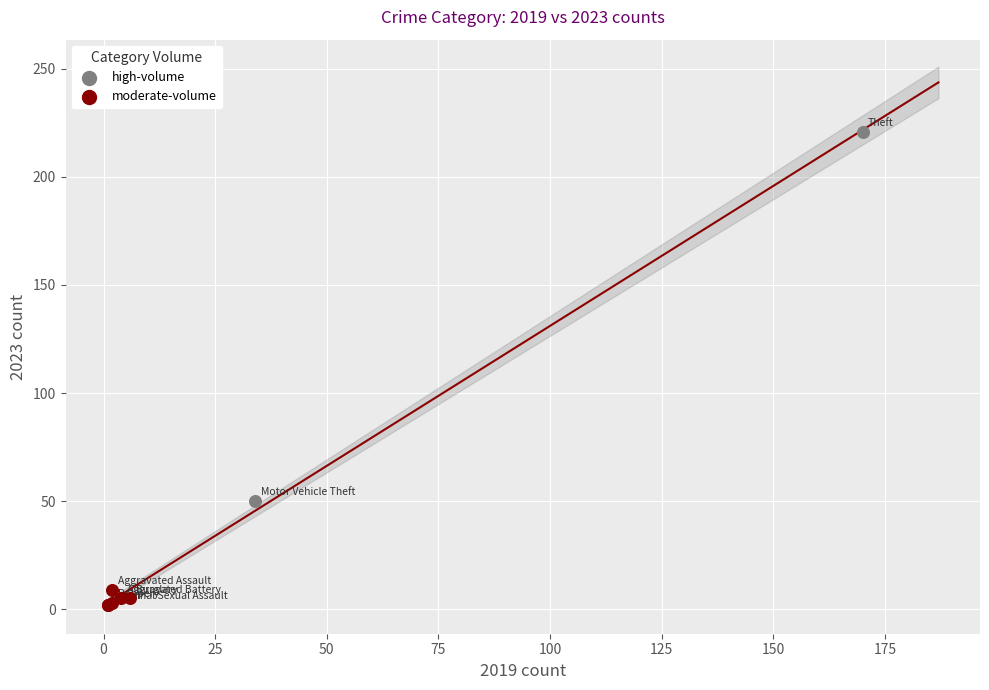

Which series has the widest spread of Y values?

high-volume